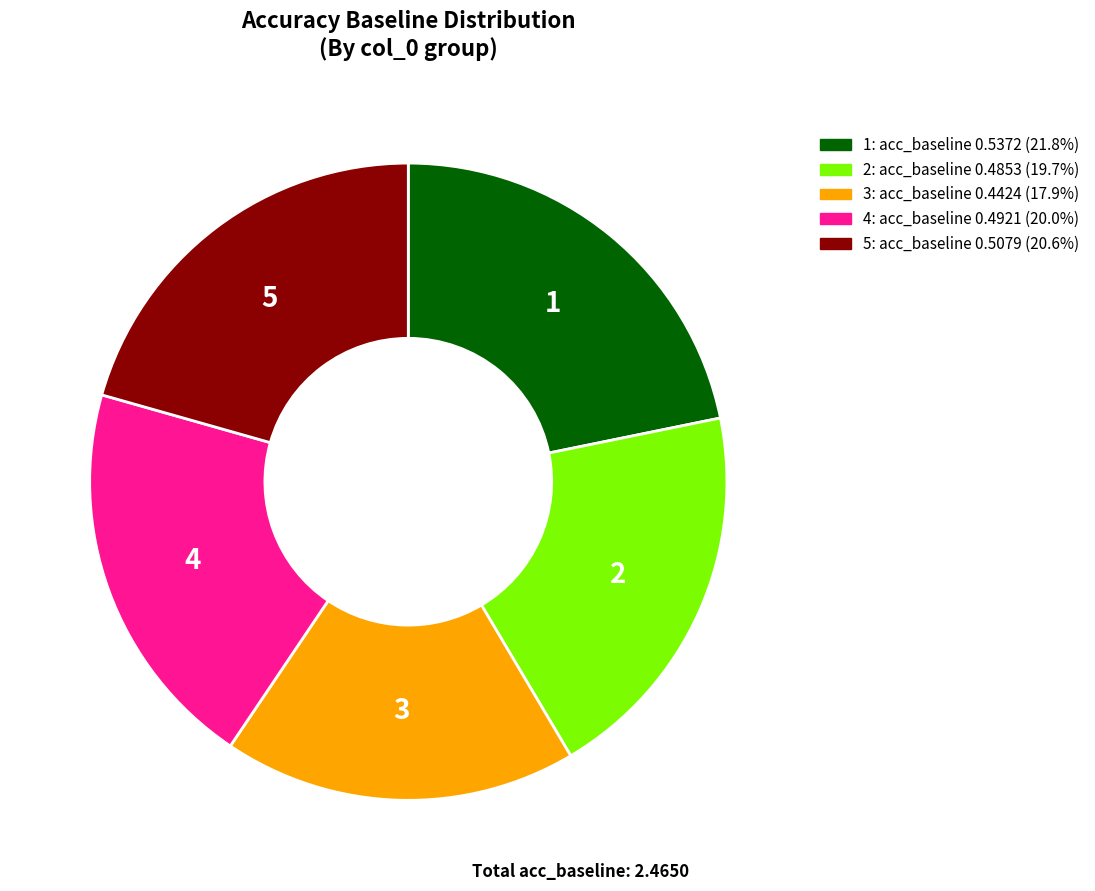

Which slice is the smallest?

3